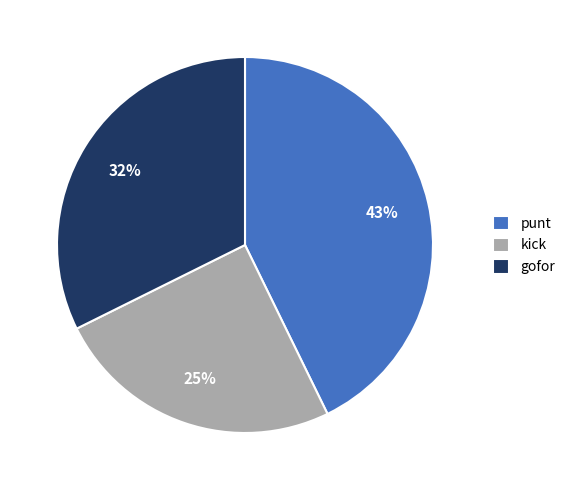

Which category has the smallest portion of the pie?

kick